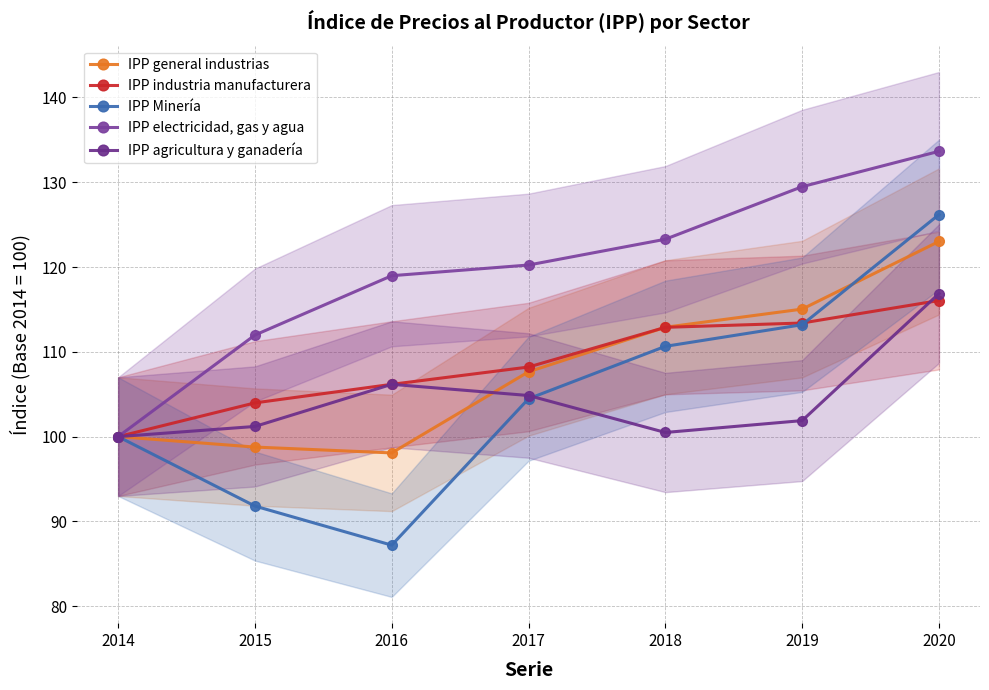

What is the value of the IPP agricultura y ganadería point at the 3rd from the left?

106.2